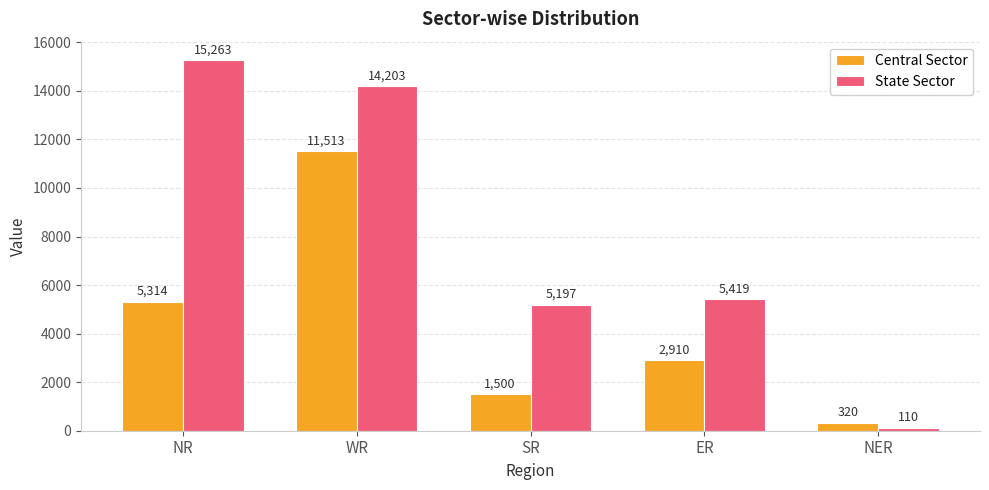

Reading left to right, what are all the values shown in this chart?

Central Sector: NR=5314	WR=11513	SR=1500	ER=2910	NER=320
State Sector: NR=15263	WR=14203	SR=5197	ER=5419	NER=110